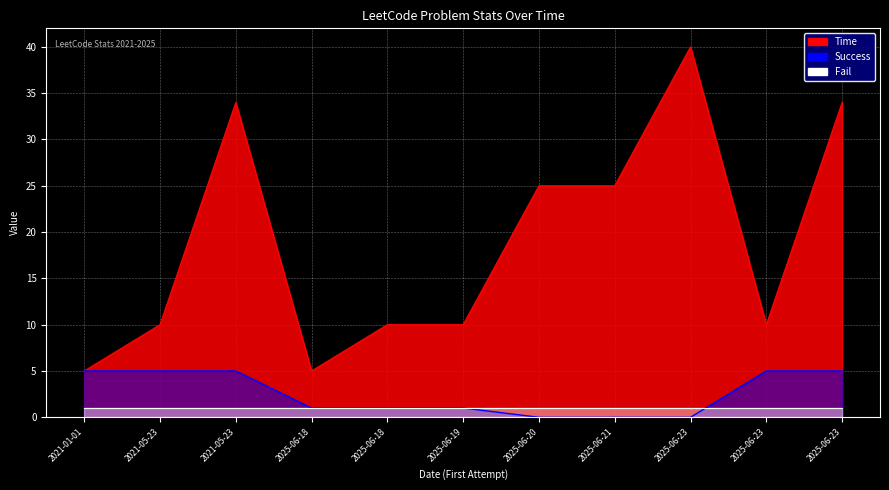

How many data points does each series have?

11